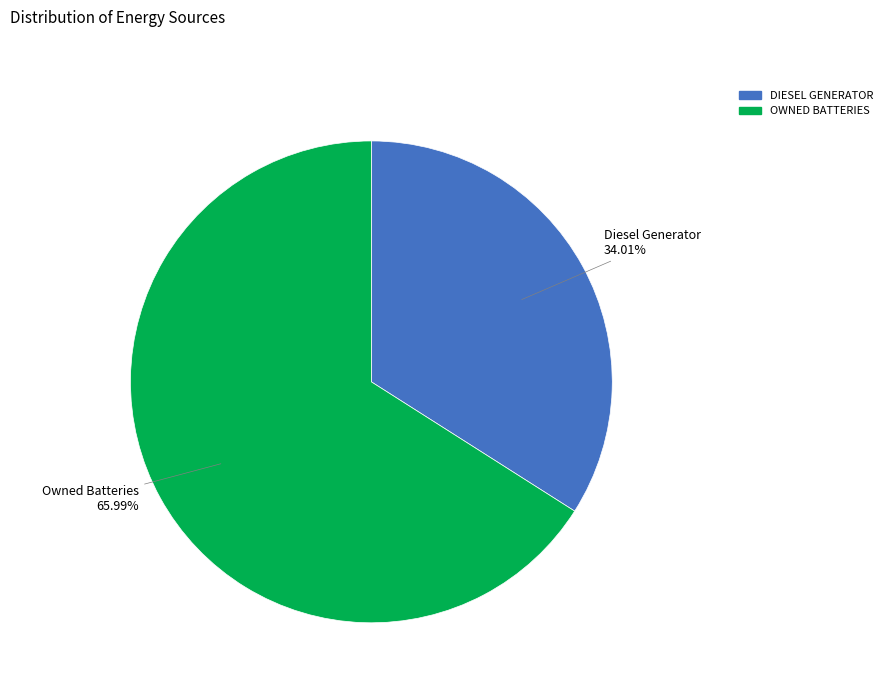

Rank the categories by value from highest to lowest.

Owned Batteries, Diesel Generator